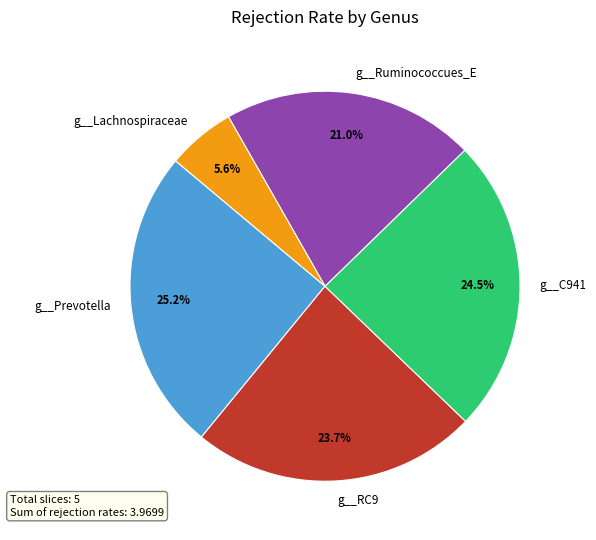

Is there any slice that represents more than half of the pie?

No